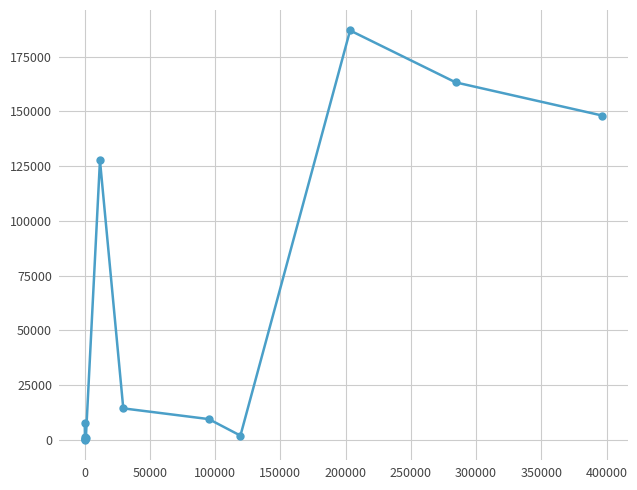

What is the difference between the maximum and minimum values?

186949